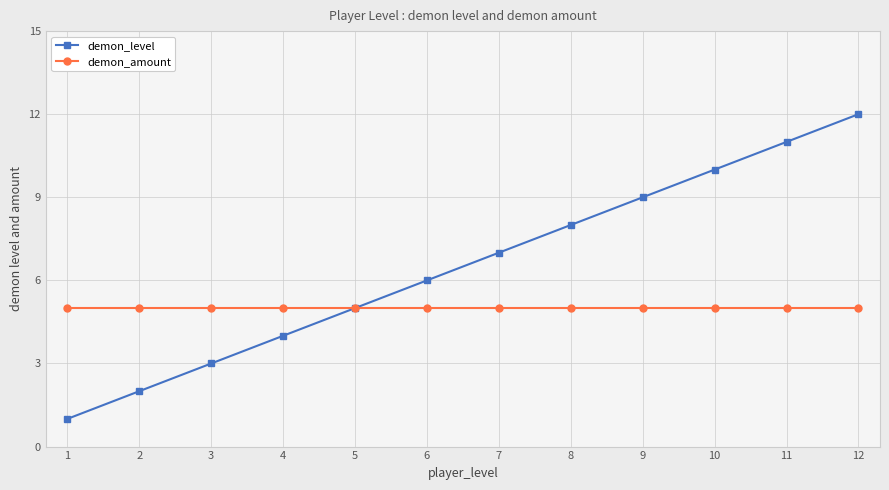

At which category is the sum across all series the highest?

12